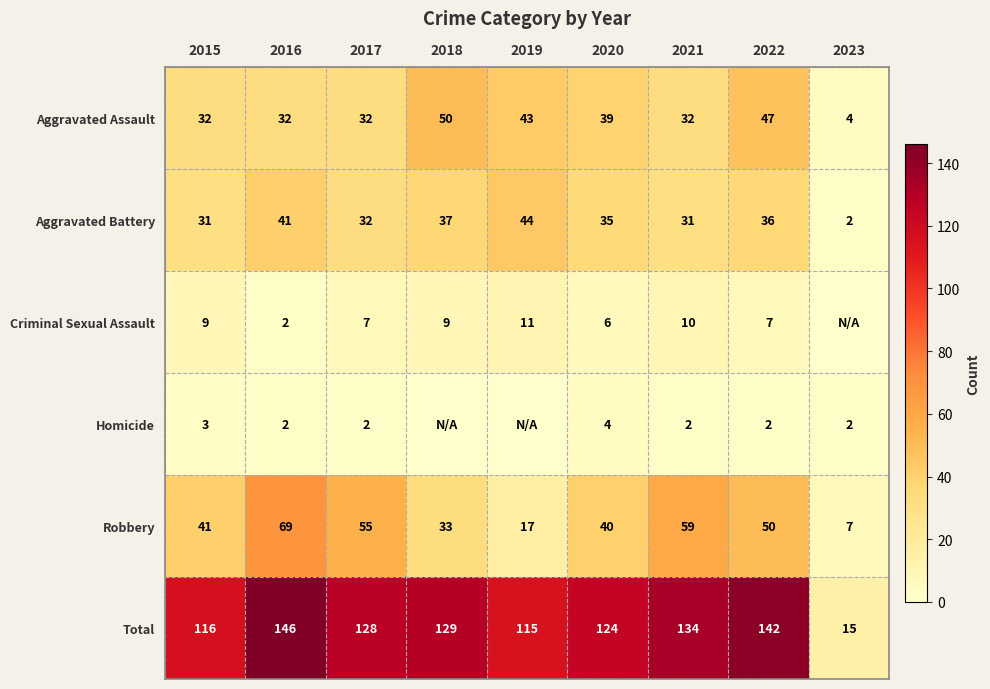

Which label corresponds to the smallest value in the chart?

2023